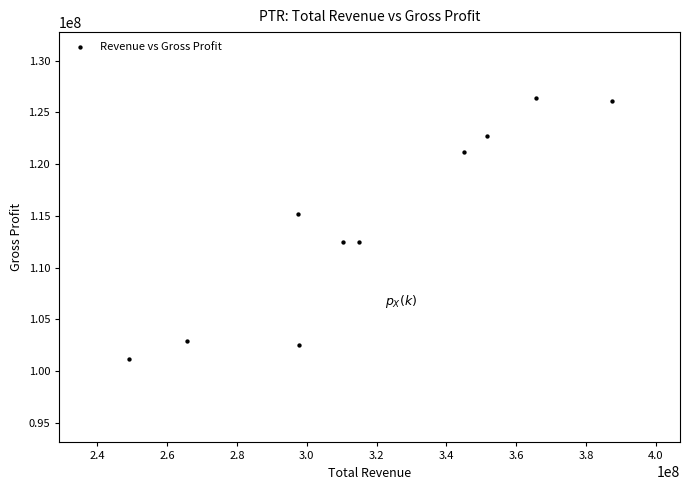

What is the range of Y values (max minus min)?

25235300